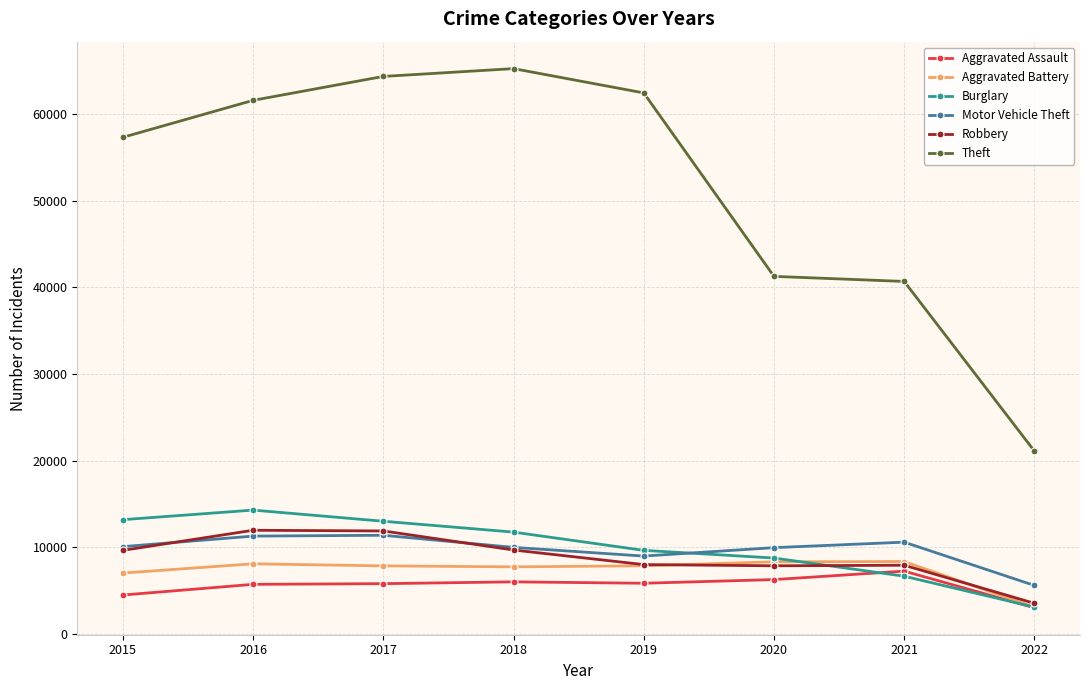

Which label corresponds to the smallest value in the chart?

2022